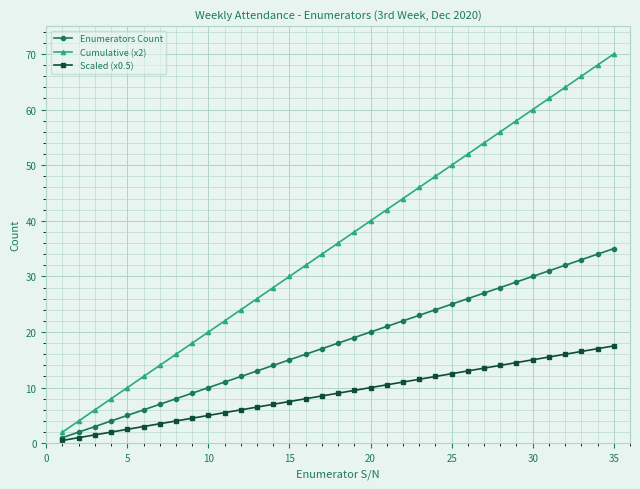

True or false: Cumulative (x2) and Enumerators Count cross at least once.

False